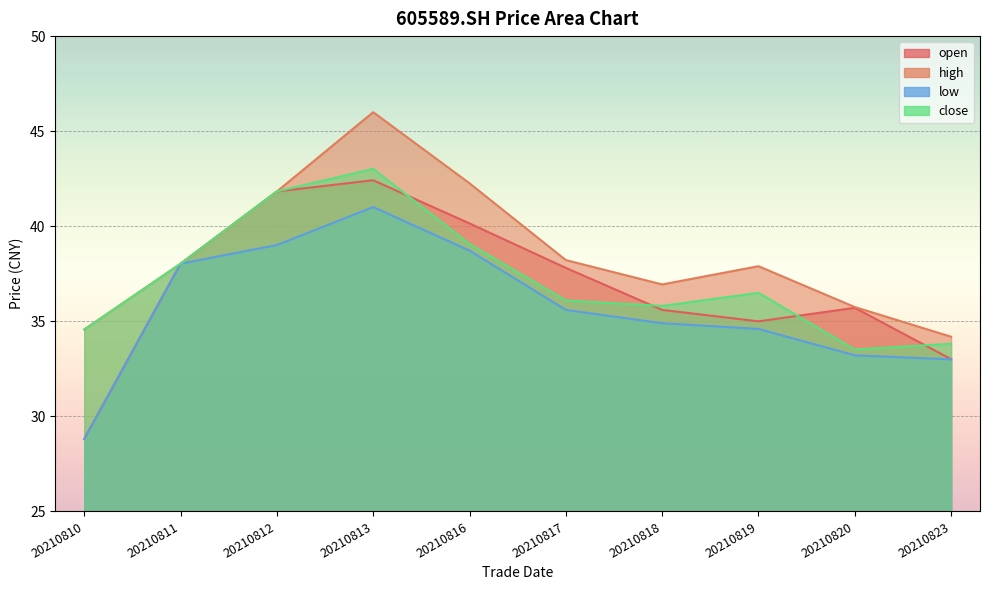

The high series shows 22.6 at 20210811. True or false?

False